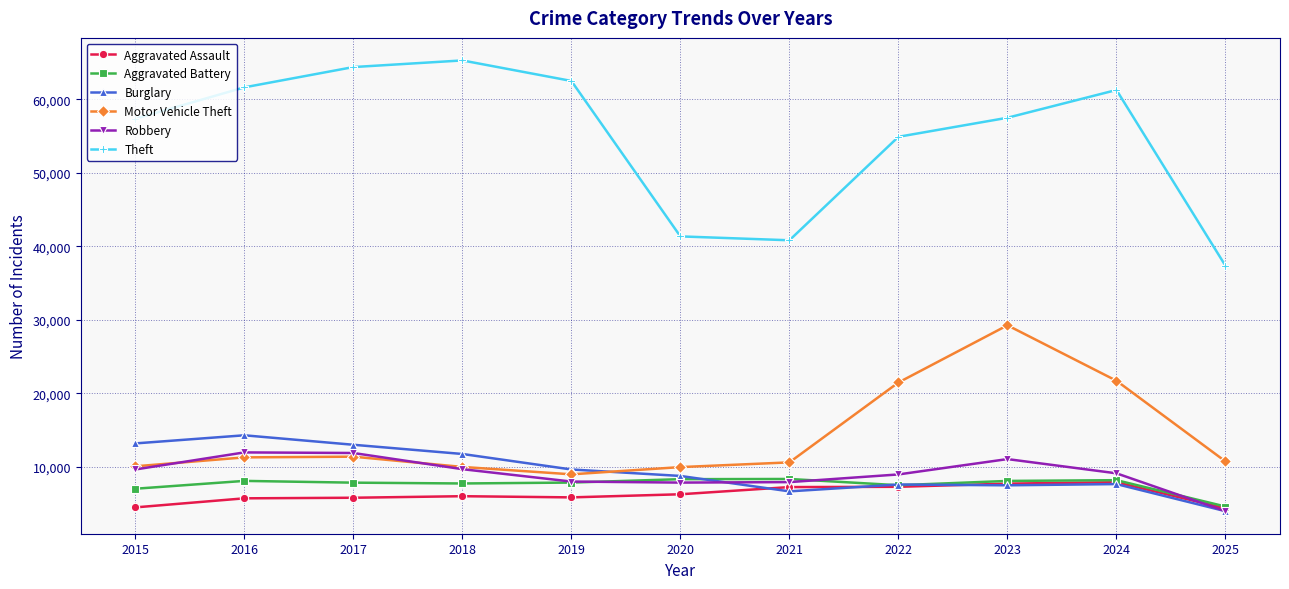

What is the highest value of the Motor Vehicle Theft series?

29253